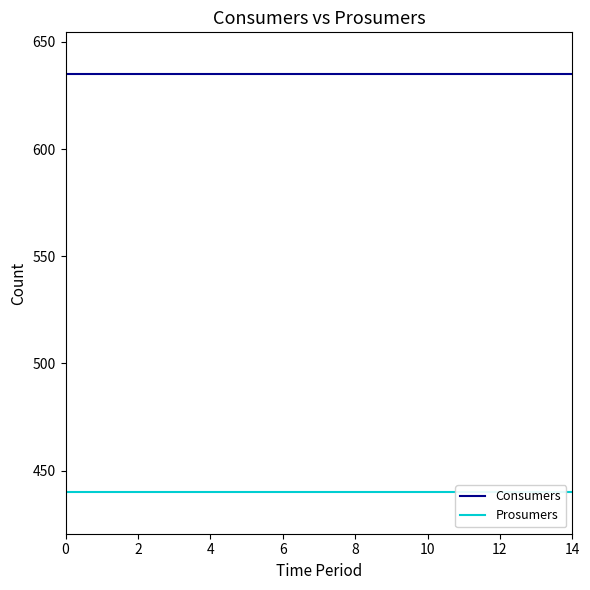

What is the total value across all series at 4?

1075